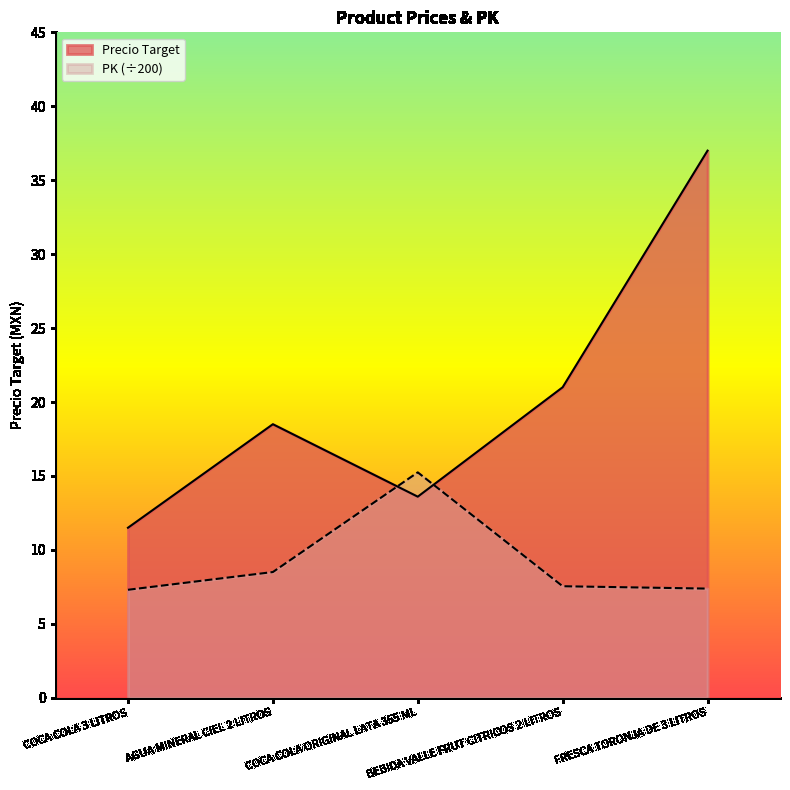

True or false: PK has a value of 4.4 at COCA COLA 3 LITROS.

False